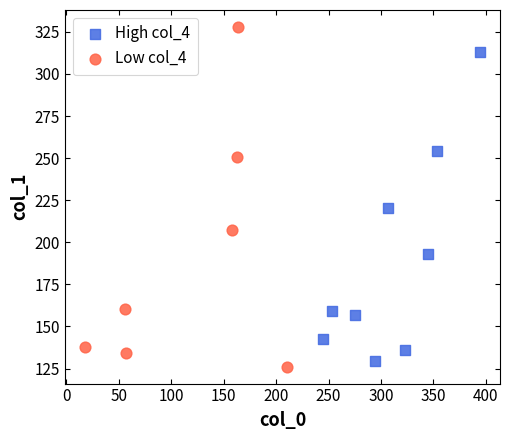

Which series reaches the maximum Y coordinate?

Low col_4